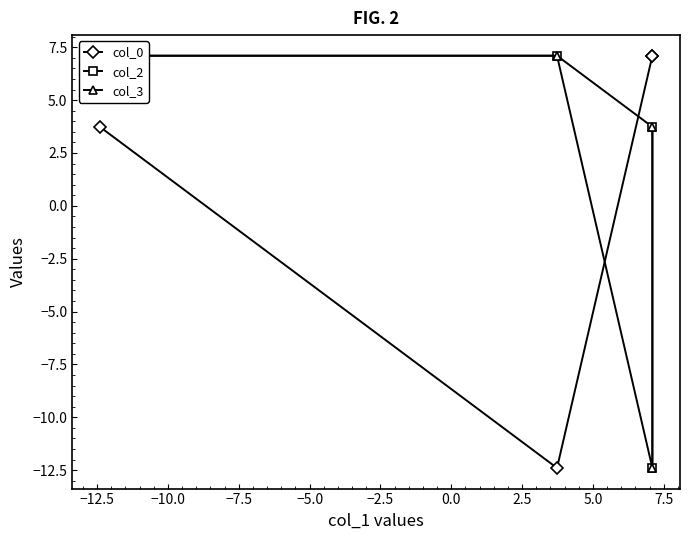

The col_3 series shows 12.2 at −12.5. True or false?

False